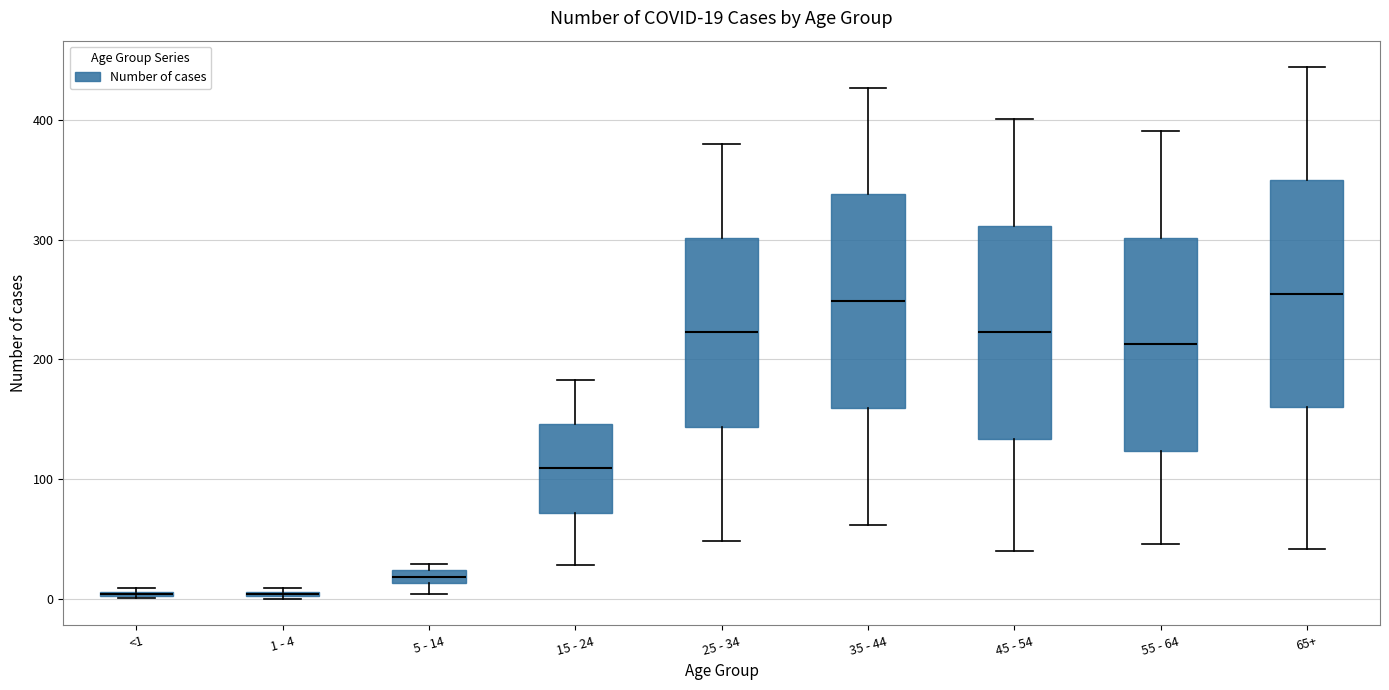

Comparing the boxes themselves (not the whiskers), which one is the tallest?

65+